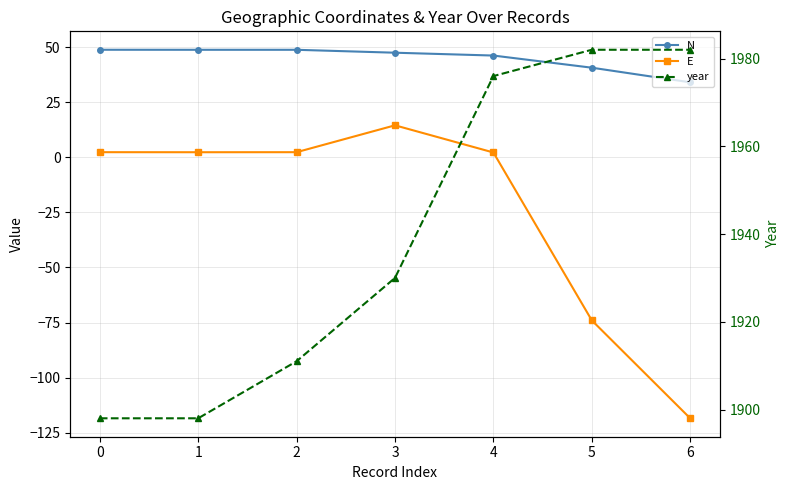

Reading right to left, transcribe all the data shown in this chart.

N: 34.1	40.7	46.2	47.5	48.8	48.8	48.9
E: -118.5	-74.0	2.2	14.6	2.4	2.3	2.4
year: 1982.0	1982.0	1976.0	1930.0	1911.0	1898.0	1898.0